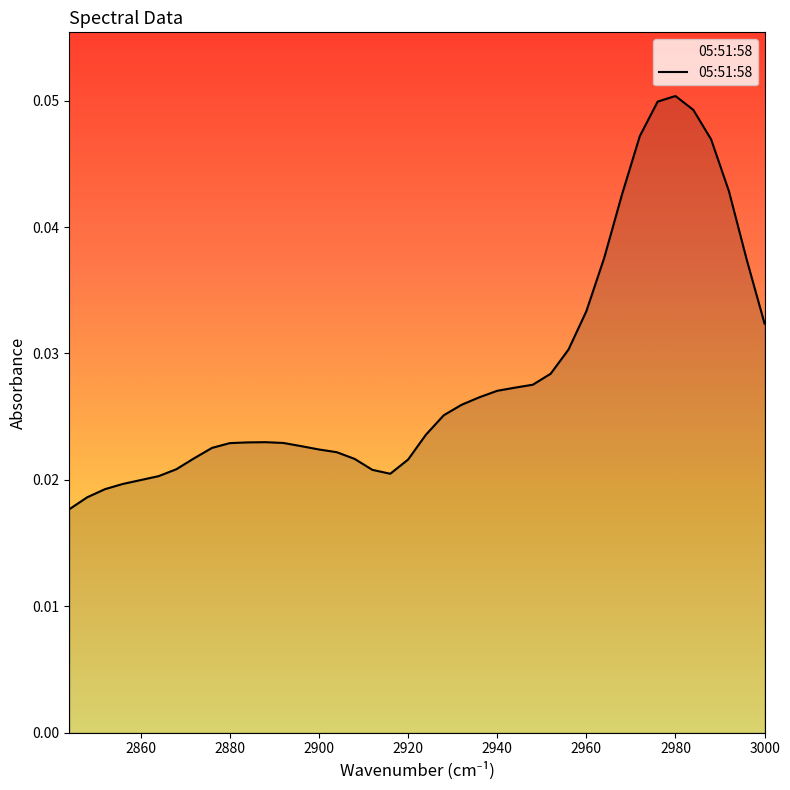

Is it true that the value at 2868 is 0.0?

True